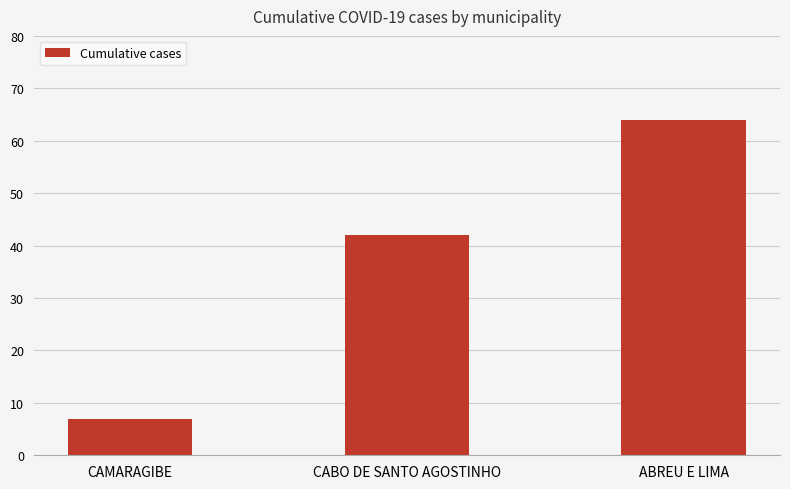

Reading left to right, what are all the values shown in this chart?

CAMARAGIBE=7	CABO DE SANTO AGOSTINHO=42	ABREU E LIMA=64